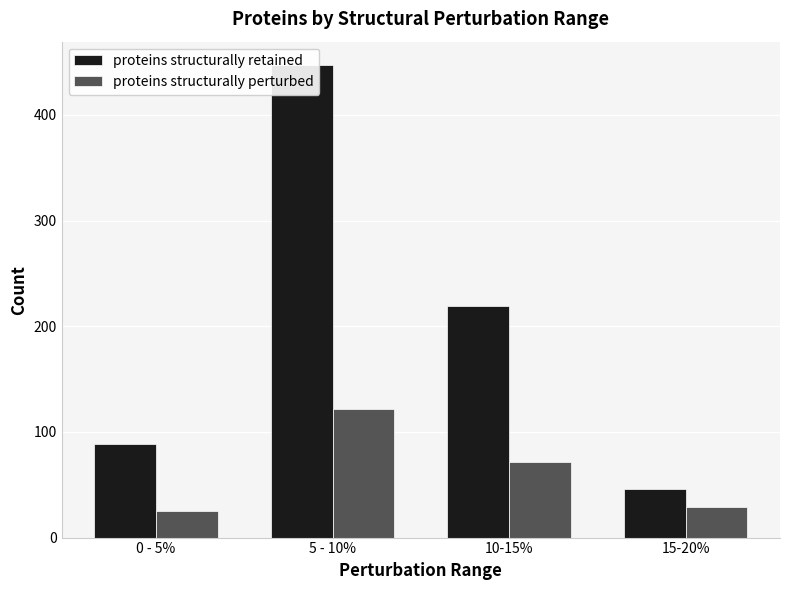

How many groups of bars are there?

4